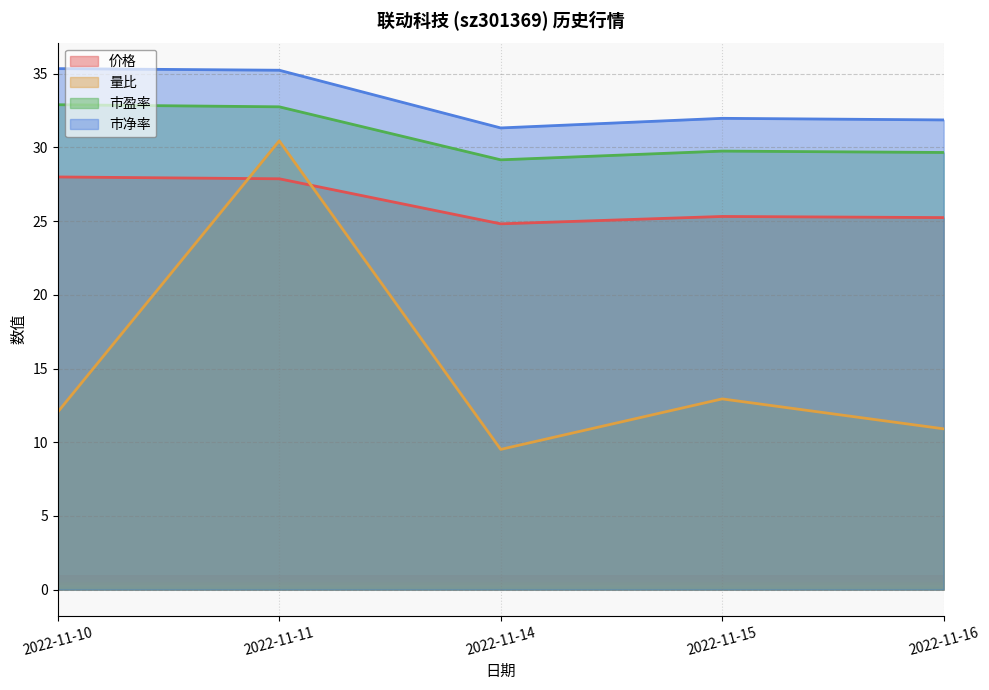

At which category is the sum across all series the highest?

2022-11-11